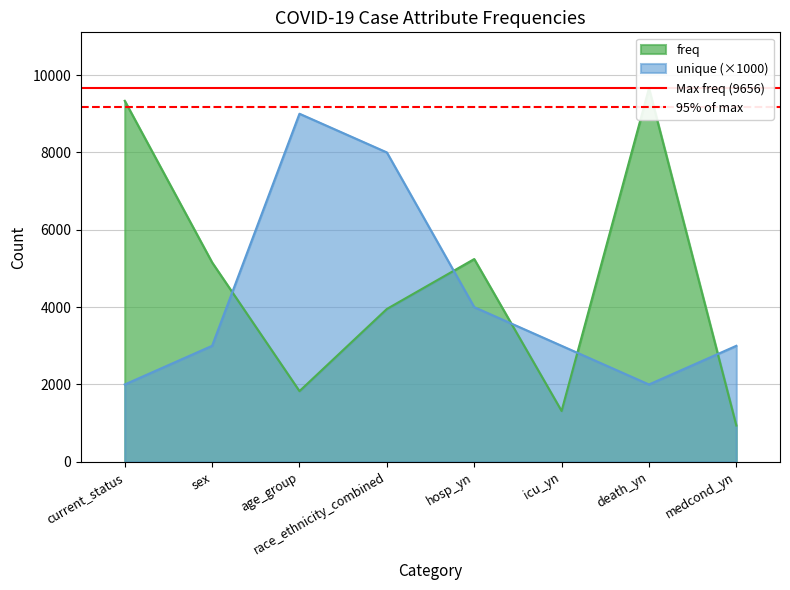

Does the chart display data point markers on the line(s)?

No